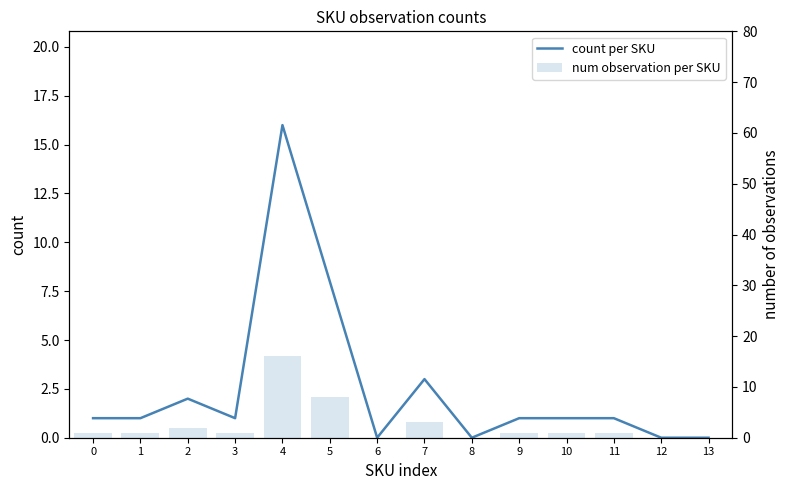

What is the approximate value of count per SKU at 5?

8